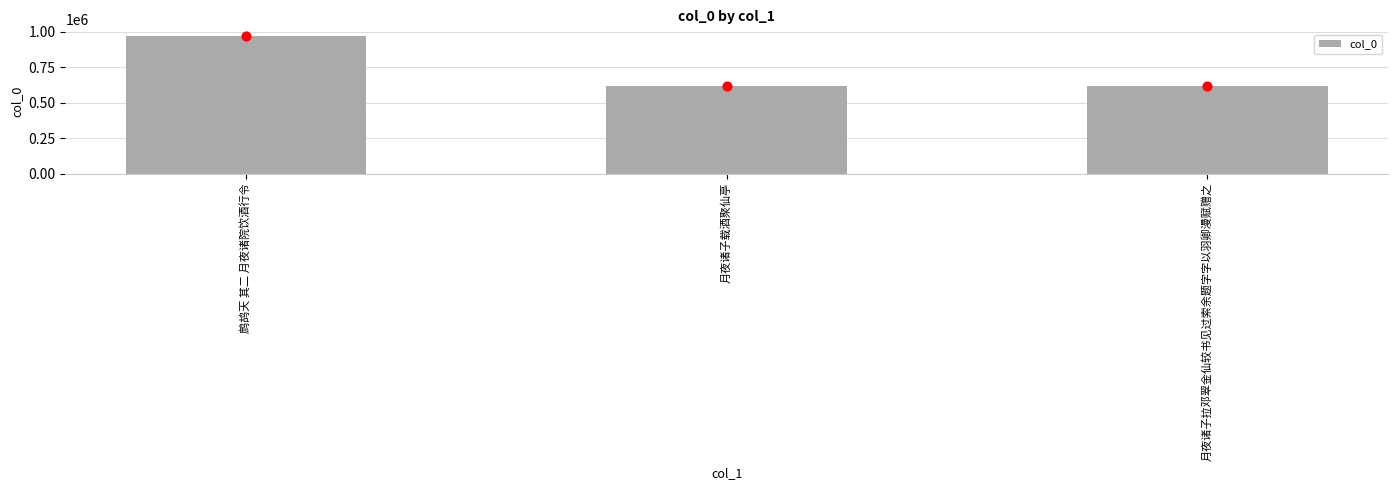

What is the ratio of the value at 月夜诸子拉邓翠金仙较书见过索余题字字以羽卿漫赋赠之 to the value at 月夜诸子载酒聚仙亭?

1.0